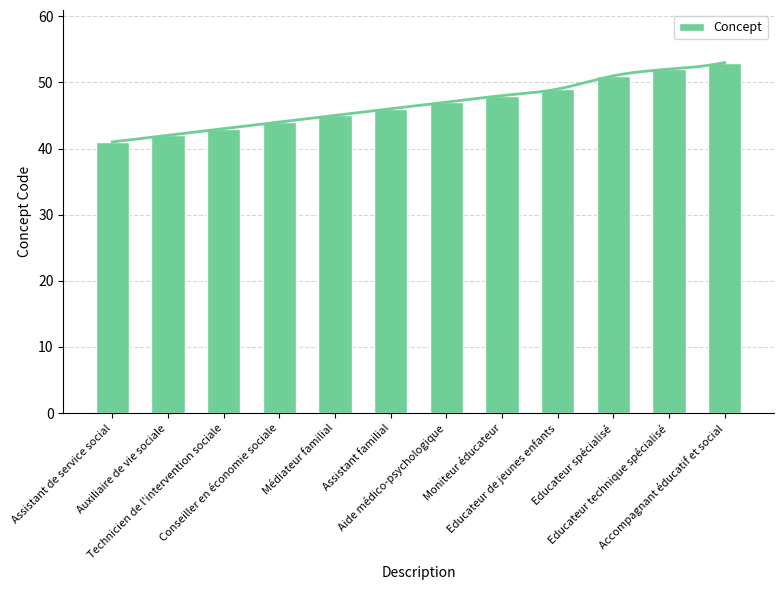

At which label does the data first exceed 47?

Moniteur éducateur